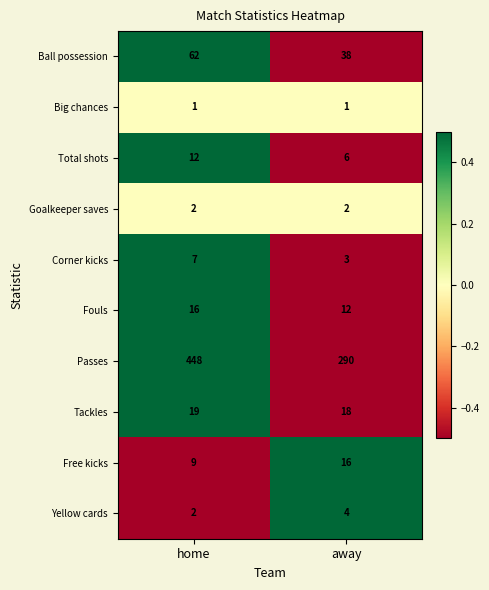

How many categories are shown in the chart?

2